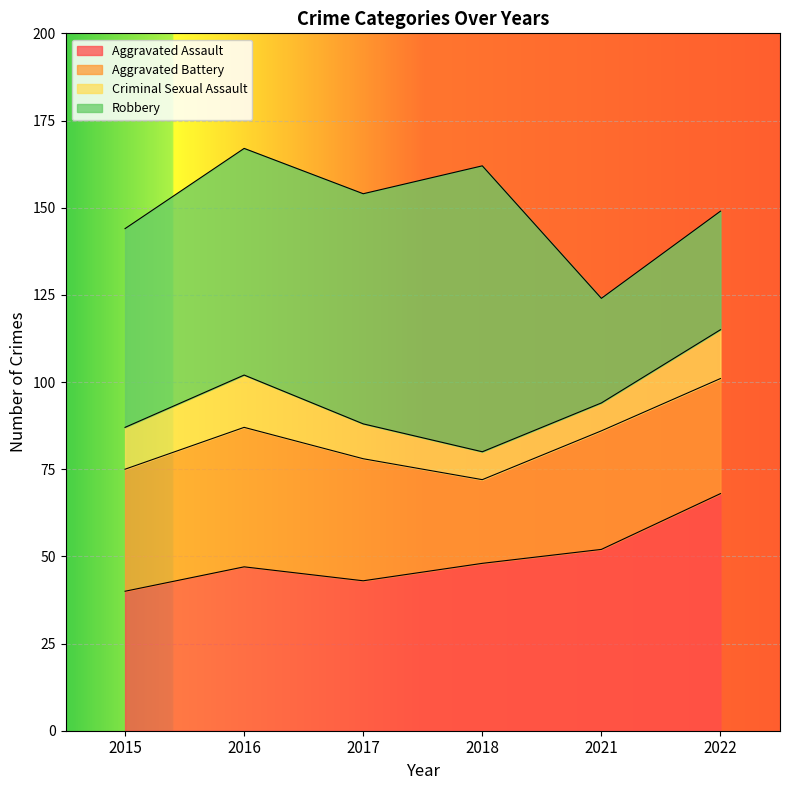

Reading left to right, what are all the values shown in this chart?

Aggravated Assault: 40	47	43	48	52	68
Aggravated Battery: 35	40	35	24	34	33
Criminal Sexual Assault: 12	15	10	8	8	14
Robbery: 57	65	66	82	30	34